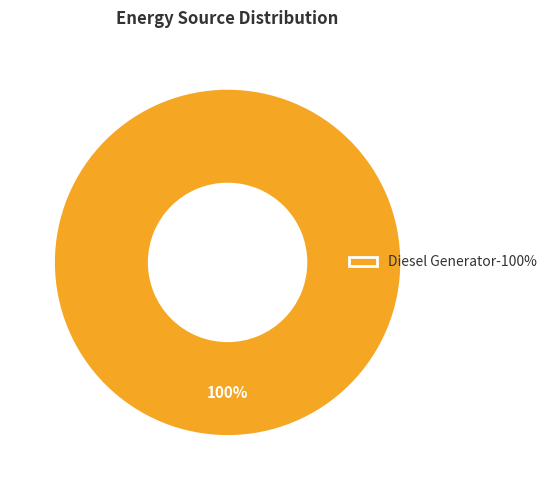

True or false: Diesel Generator-100% accounts for 88% of the total.

False